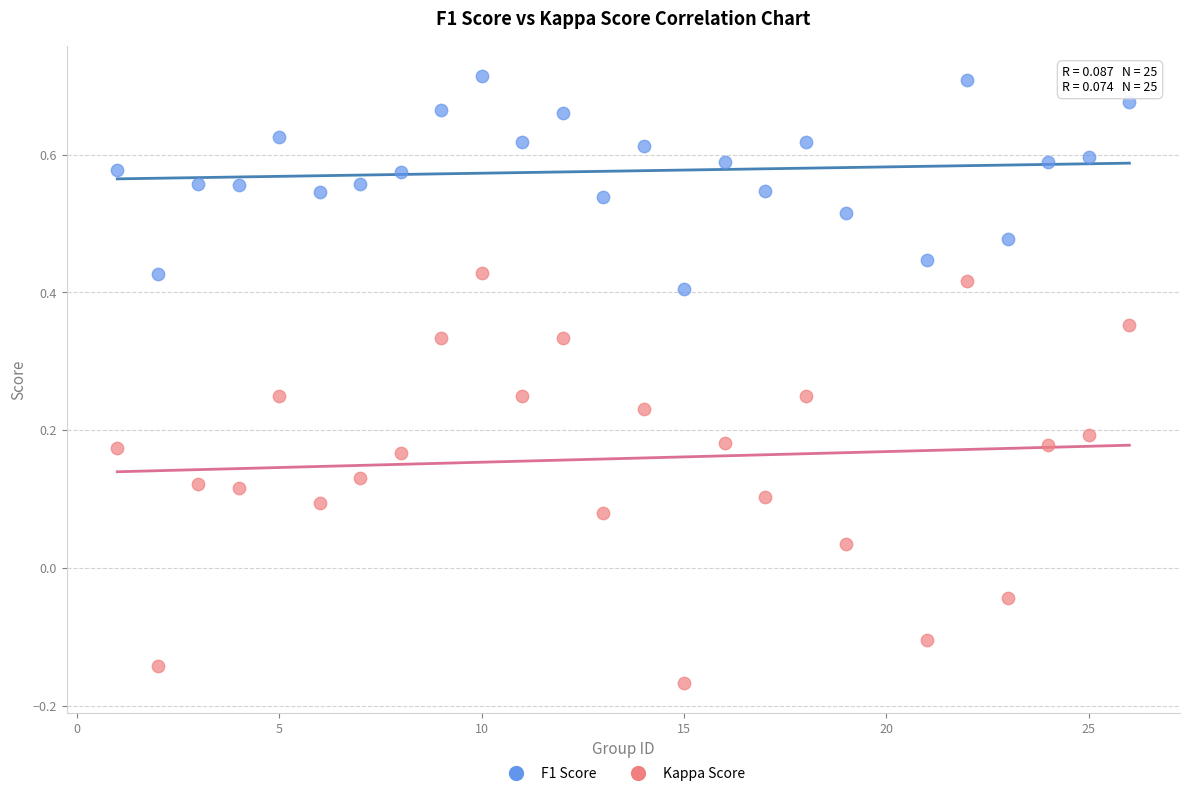

Across all data points, what is the range of X values (max minus min)?

25.0